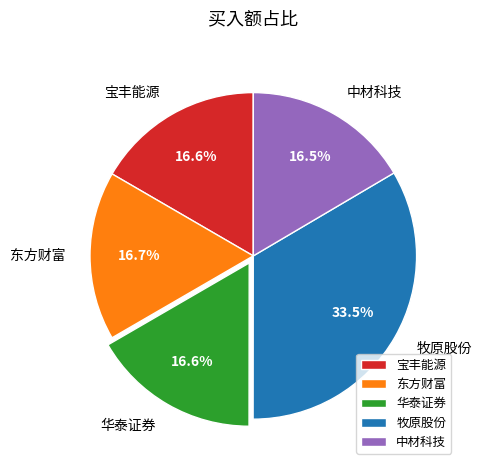

How much of the chart is everything except 东方财富?

83.3%